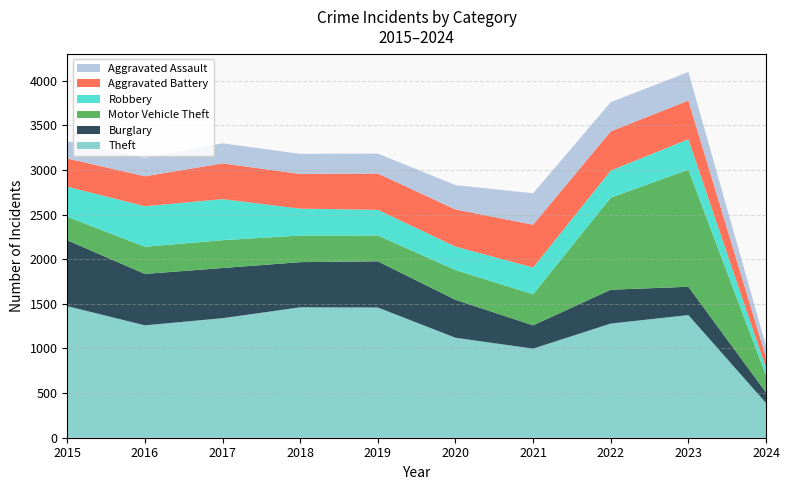

Reading right to left, extract all data points from this chart.

Theft: 2024=389	2023=1374	2022=1279	2021=998	2020=1120	2019=1459	2018=1461	2017=1339	2016=1259	2015=1474
Burglary: 2024=119	2023=317	2022=379	2021=261	2020=425	2019=517	2018=506	2017=562	2016=576	2015=738
Motor Vehicle Theft: 2024=189	2023=1312	2022=1031	2021=348	2020=333	2019=290	2018=298	2017=312	2016=304	2015=263
Robbery: 2024=85	2023=341	2022=304	2021=300	2020=263	2019=287	2018=301	2017=460	2016=454	2015=337
Aggravated Battery: 2024=119	2023=433	2022=439	2021=479	2020=416	2019=407	2018=389	2017=400	2016=336	2015=316
Aggravated Assault: 2024=127	2023=320	2022=327	2021=352	2020=273	2019=223	2018=225	2017=225	2016=206	2015=194